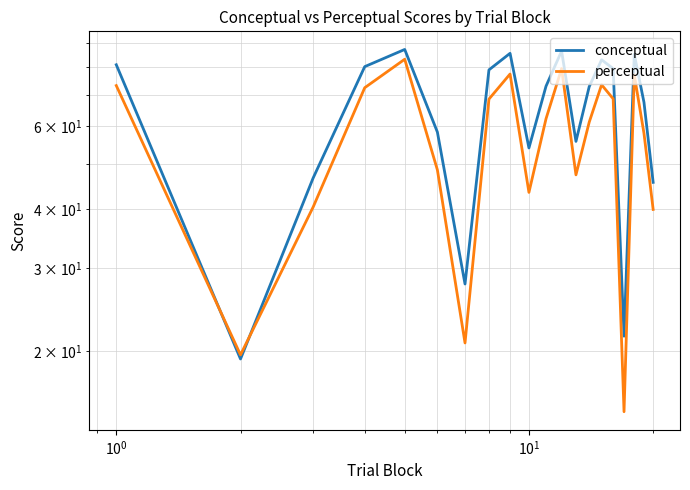

List the series in order of their peak value, lowest first.

perceptual, conceptual